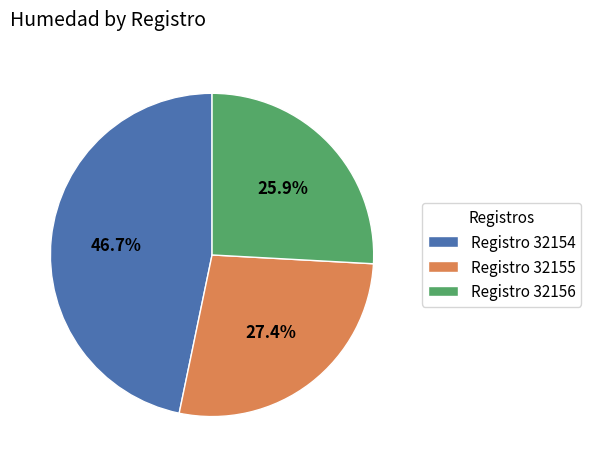

How many segments does this pie chart have?

3